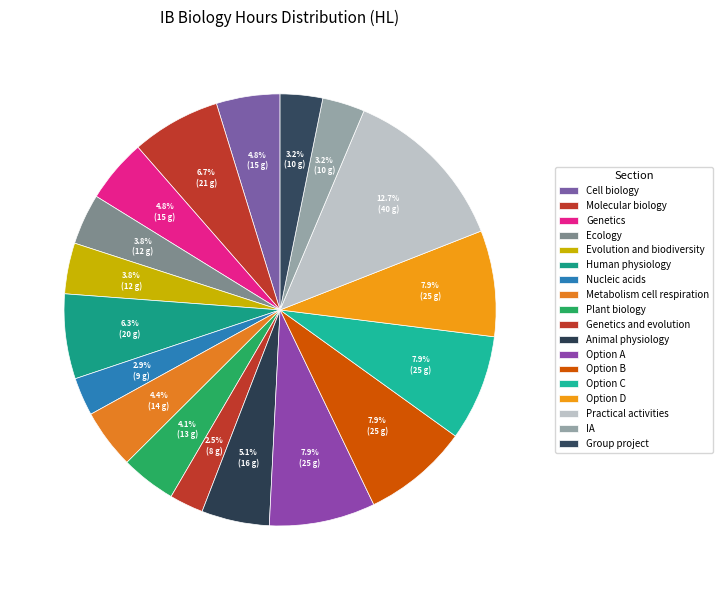

What is the smallest slice in the pie chart?

Genetics and evolution